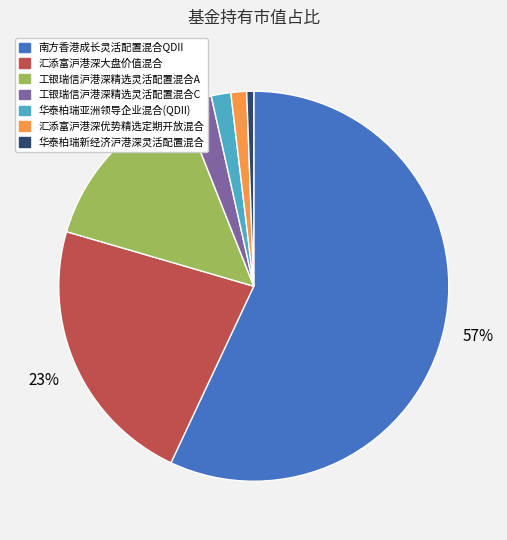

Is there a majority slice in this chart?

Yes